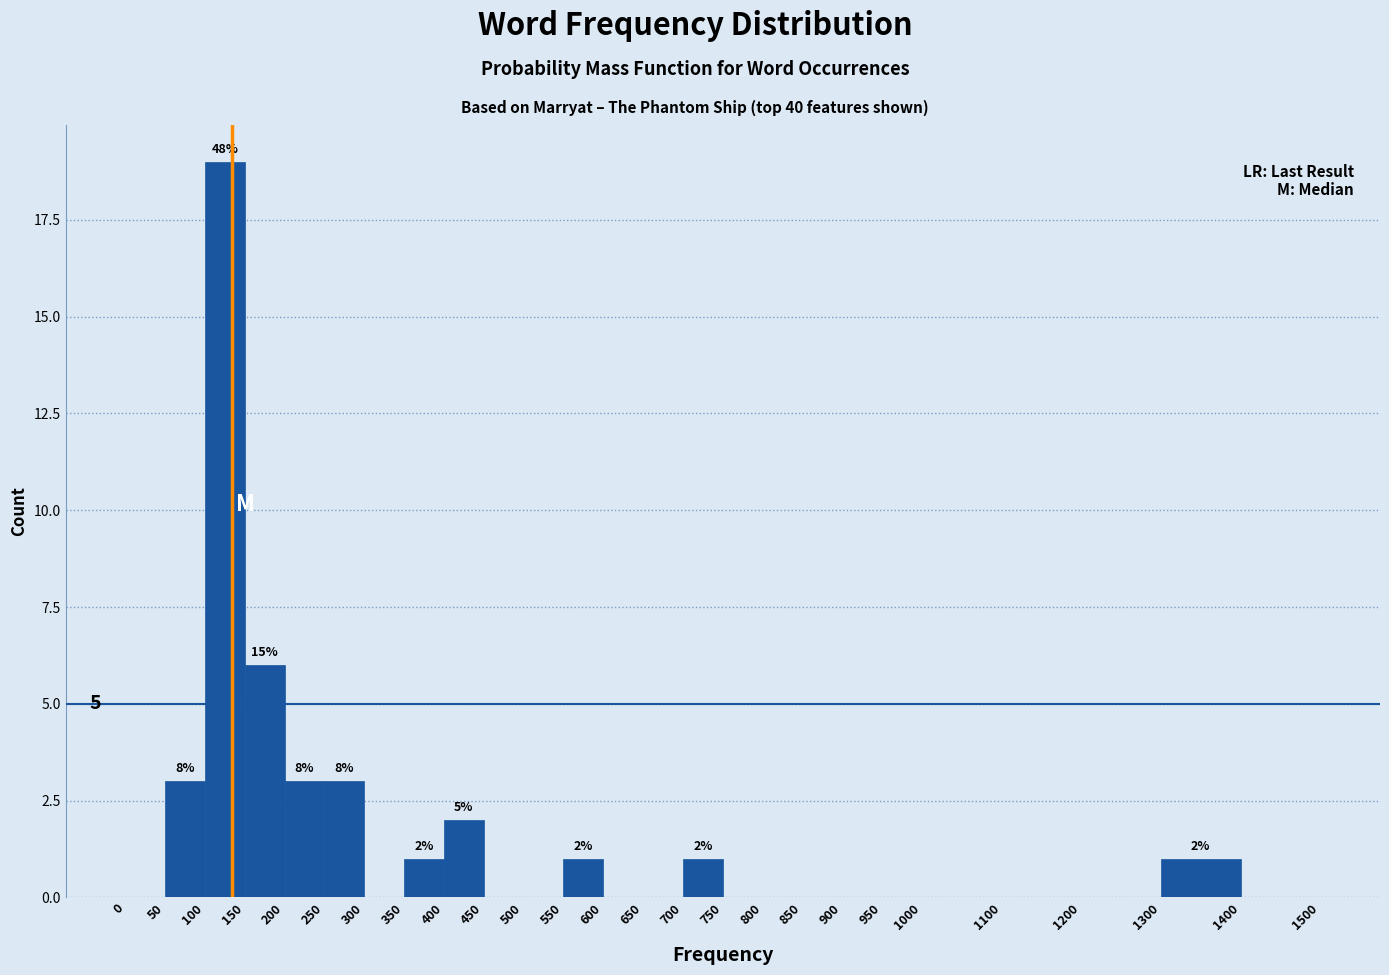

Over which range of the x-axis is the bar tallest?

100 to 150